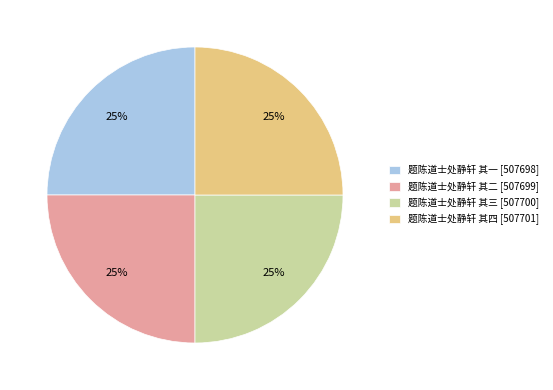

What percentage is the 题陈道士处静轩 其一 slice, to the nearest percent?

25%